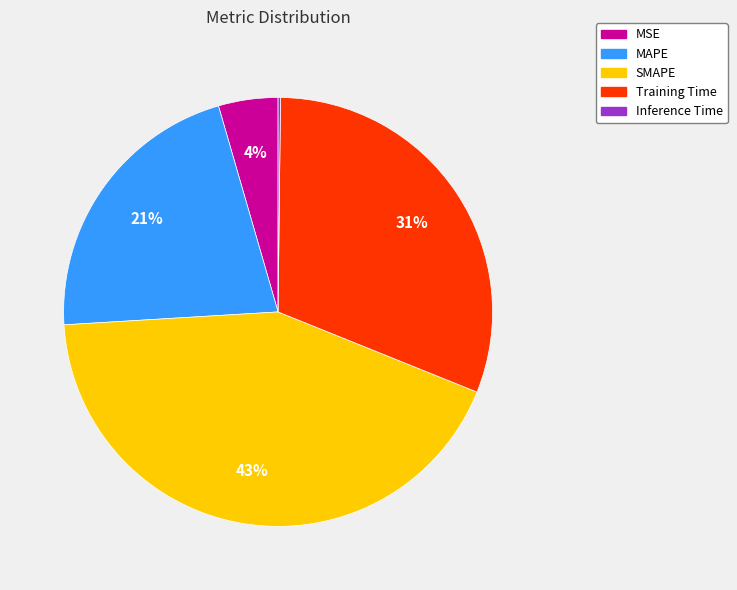

Is it true that Training Time is 18% of the pie?

False